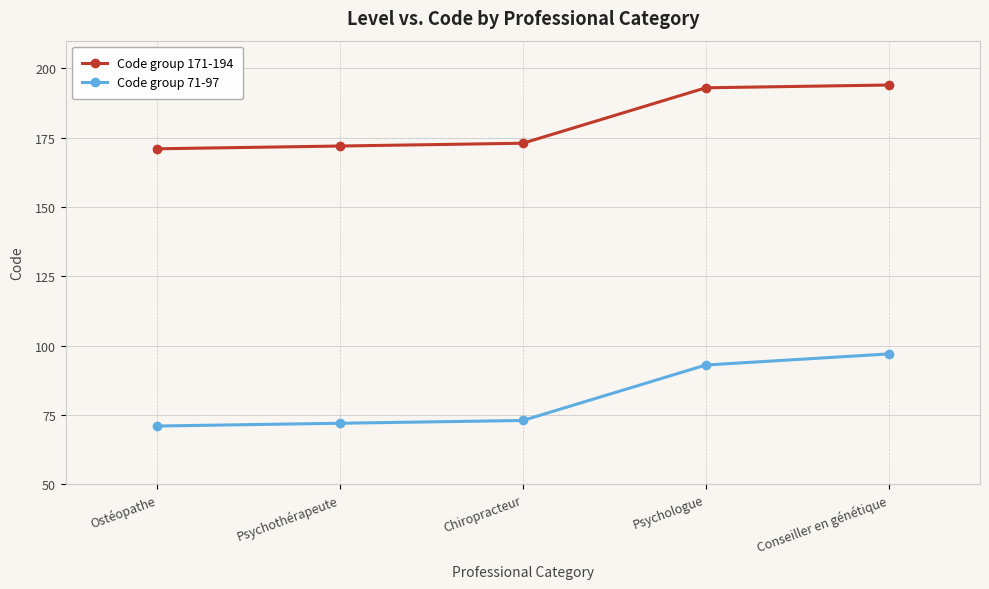

What is the difference between the highest and lowest values at Conseiller en génétique?

97